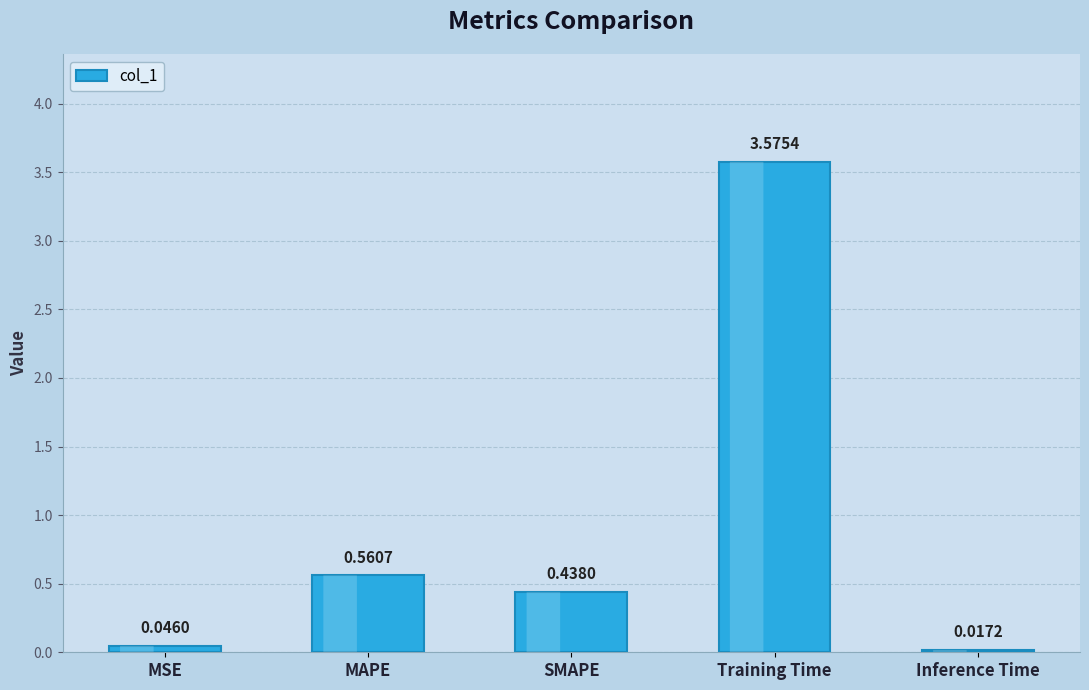

What is the label of the 5th bar from the left?

Inference Time